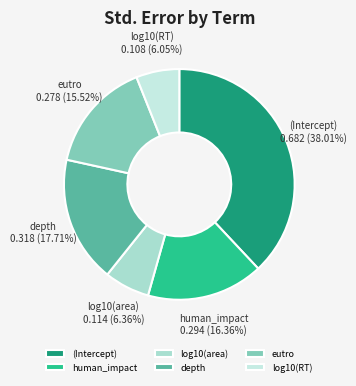

The depth slice represents 13% of the pie. True or false?

False